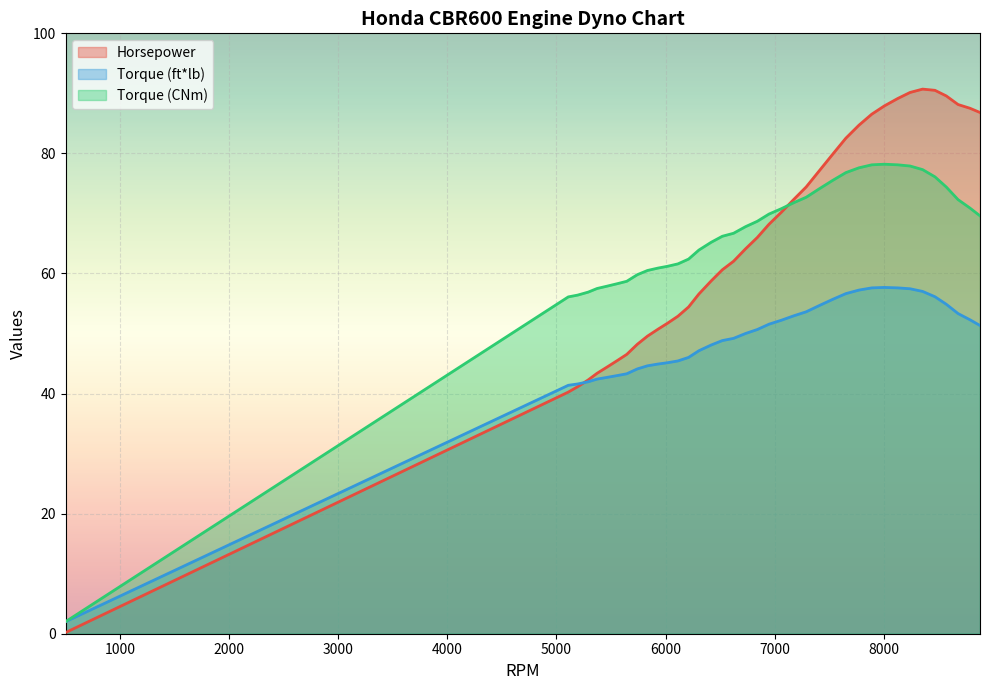

Does the chart display data point markers on the line(s)?

No